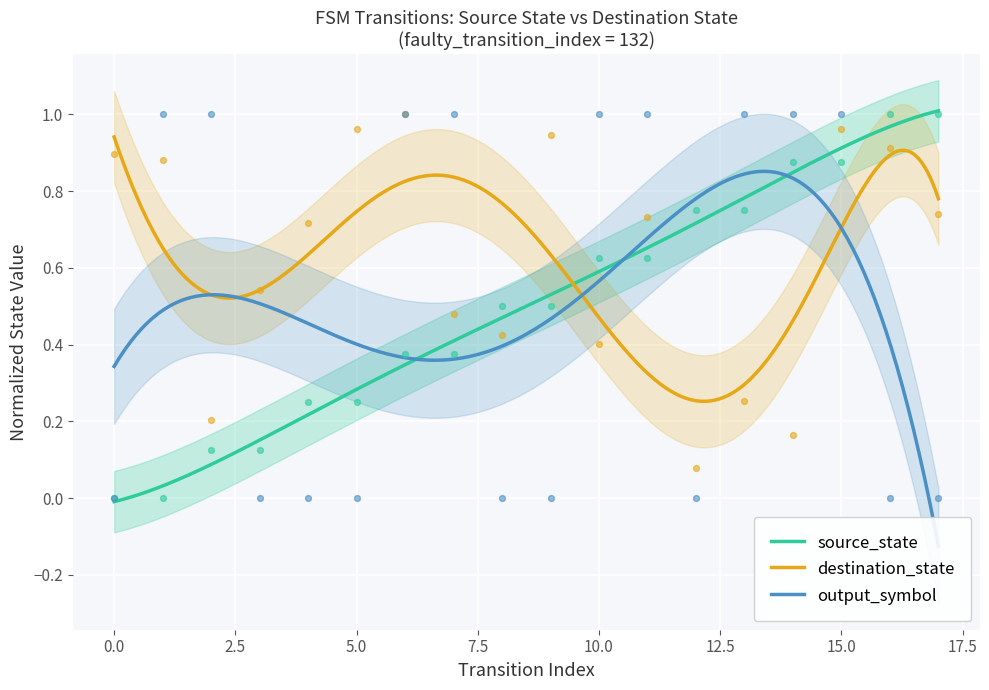

What is the total value across all series at 9?

1.4